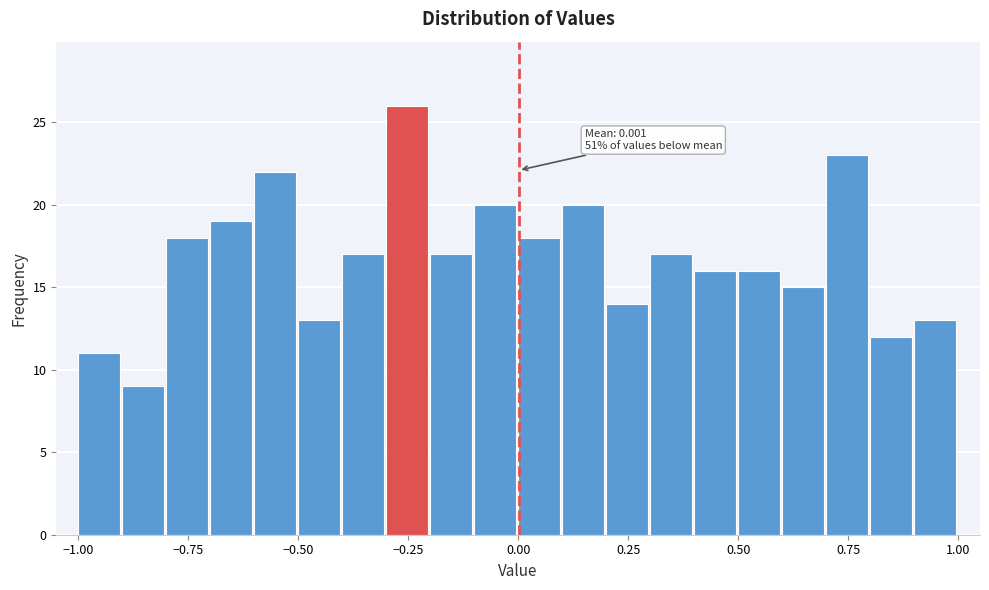

Around what value on the x-axis is the tallest bar? Give the approximate position of its centre, as read against the axis.

-0.25